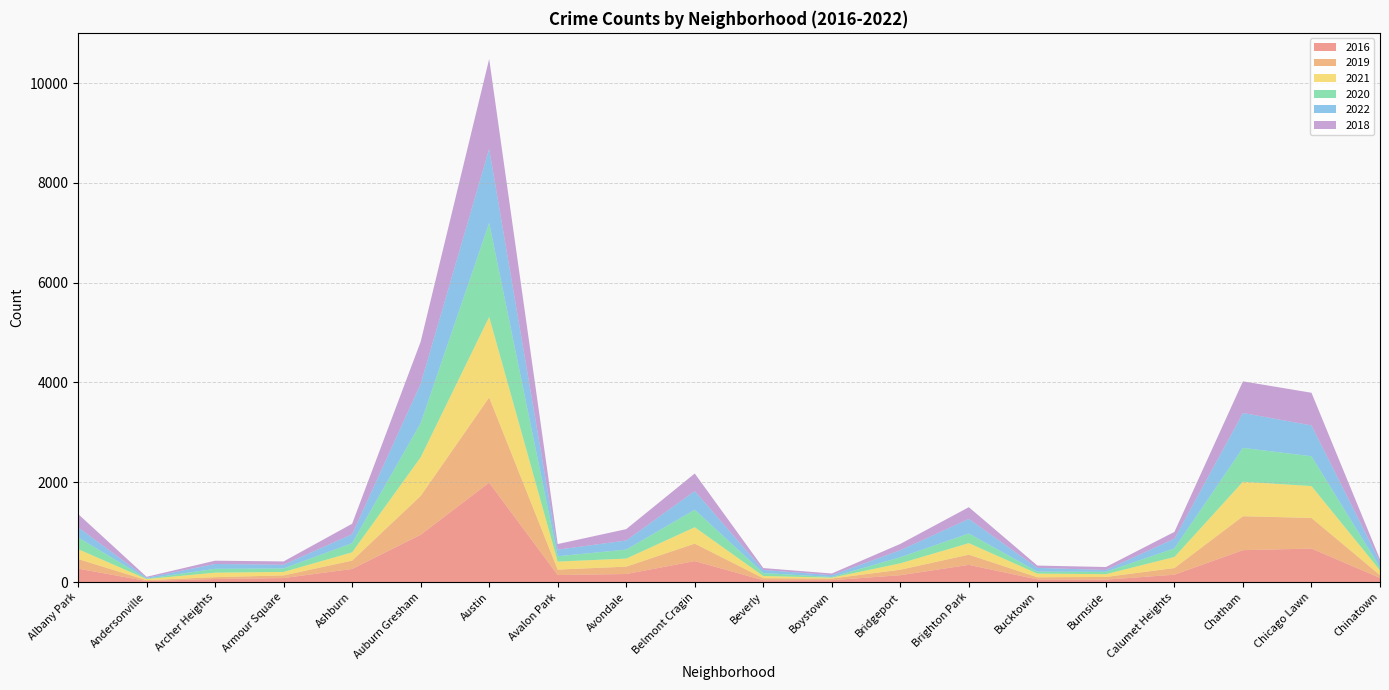

Reading left to right, transcribe all the data shown in this chart.

2016: 269	20	61	80	262	947	1992	140	161	420	36	38	137	344	53	48	147	639	671	82
2019: 193	18	37	53	168	779	1708	110	148	350	41	33	110	205	43	54	134	680	614	57
2021: 198	22	90	70	165	773	1612	160	161	328	44	16	128	230	73	56	221	691	638	96
2020: 236	8	77	69	184	684	1884	107	180	351	59	14	122	194	40	47	173	678	598	60
2022: 202	18	97	75	180	788	1485	132	183	375	63	37	141	292	75	37	194	700	618	111
2018: 267	19	66	66	209	844	1800	112	227	351	37	33	126	235	46	59	136	634	654	49